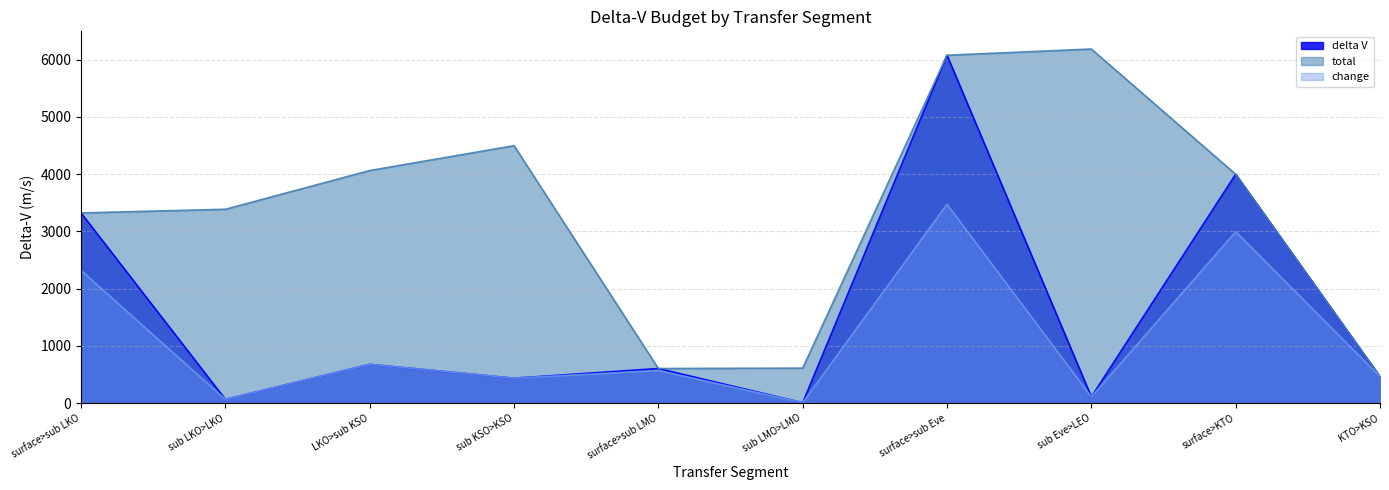

List the series in order of their overall mean, highest first.

total, delta V, change